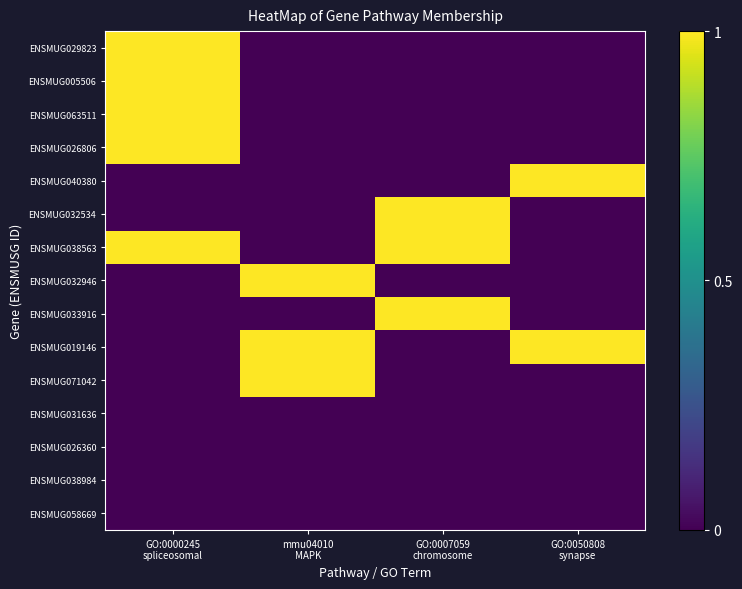

Reading left to right, what are all the values shown in this chart?

ENSMUG029823: GO:0000245
spliceosomal=1	mmu04010
MAPK=0	GO:0007059
chromosome=0	GO:0050808
synapse=0
ENSMUG005506: GO:0000245
spliceosomal=1	mmu04010
MAPK=0	GO:0007059
chromosome=0	GO:0050808
synapse=0
ENSMUG063511: GO:0000245
spliceosomal=1	mmu04010
MAPK=0	GO:0007059
chromosome=0	GO:0050808
synapse=0
ENSMUG026806: GO:0000245
spliceosomal=1	mmu04010
MAPK=0	GO:0007059
chromosome=0	GO:0050808
synapse=0
ENSMUG040380: GO:0000245
spliceosomal=0	mmu04010
MAPK=0	GO:0007059
chromosome=0	GO:0050808
synapse=1
ENSMUG032534: GO:0000245
spliceosomal=0	mmu04010
MAPK=0	GO:0007059
chromosome=1	GO:0050808
synapse=0
ENSMUG038563: GO:0000245
spliceosomal=1	mmu04010
MAPK=0	GO:0007059
chromosome=1	GO:0050808
synapse=0
ENSMUG032946: GO:0000245
spliceosomal=0	mmu04010
MAPK=1	GO:0007059
chromosome=0	GO:0050808
synapse=0
ENSMUG033916: GO:0000245
spliceosomal=0	mmu04010
MAPK=0	GO:0007059
chromosome=1	GO:0050808
synapse=0
ENSMUG019146: GO:0000245
spliceosomal=0	mmu04010
MAPK=1	GO:0007059
chromosome=0	GO:0050808
synapse=1
ENSMUG071042: GO:0000245
spliceosomal=0	mmu04010
MAPK=1	GO:0007059
chromosome=0	GO:0050808
synapse=0
ENSMUG031636: GO:0000245
spliceosomal=0	mmu04010
MAPK=0	GO:0007059
chromosome=0	GO:0050808
synapse=0
ENSMUG026360: GO:0000245
spliceosomal=0	mmu04010
MAPK=0	GO:0007059
chromosome=0	GO:0050808
synapse=0
ENSMUG038984: GO:0000245
spliceosomal=0	mmu04010
MAPK=0	GO:0007059
chromosome=0	GO:0050808
synapse=0
ENSMUG058669: GO:0000245
spliceosomal=0	mmu04010
MAPK=0	GO:0007059
chromosome=0	GO:0050808
synapse=0